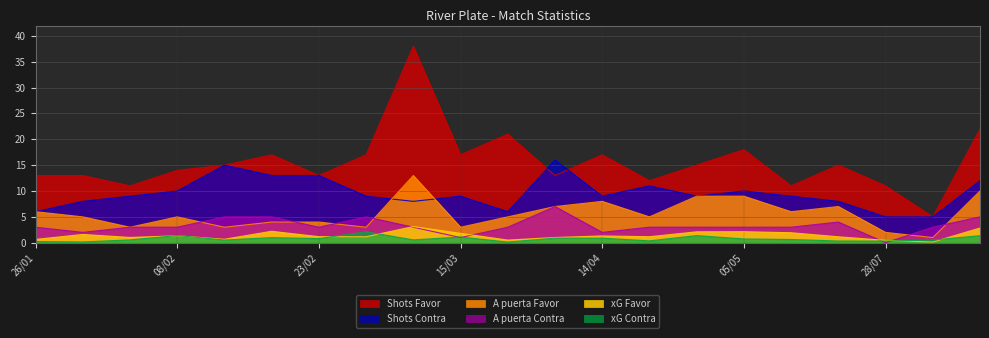

What is the value of the xG Favor point at the 8th from the left?

1.1